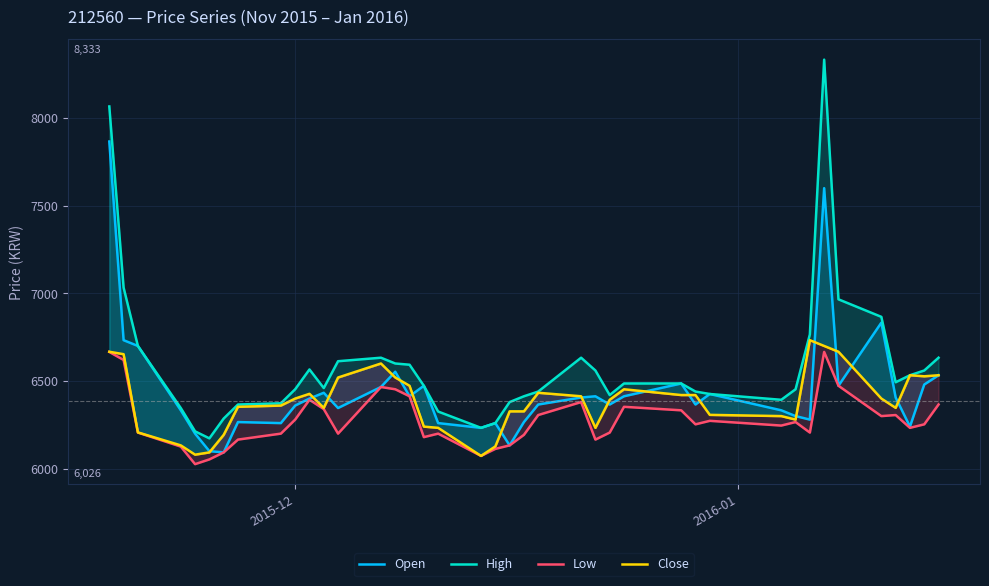

Is it true that Low equals 3662 at 2015-12?

False